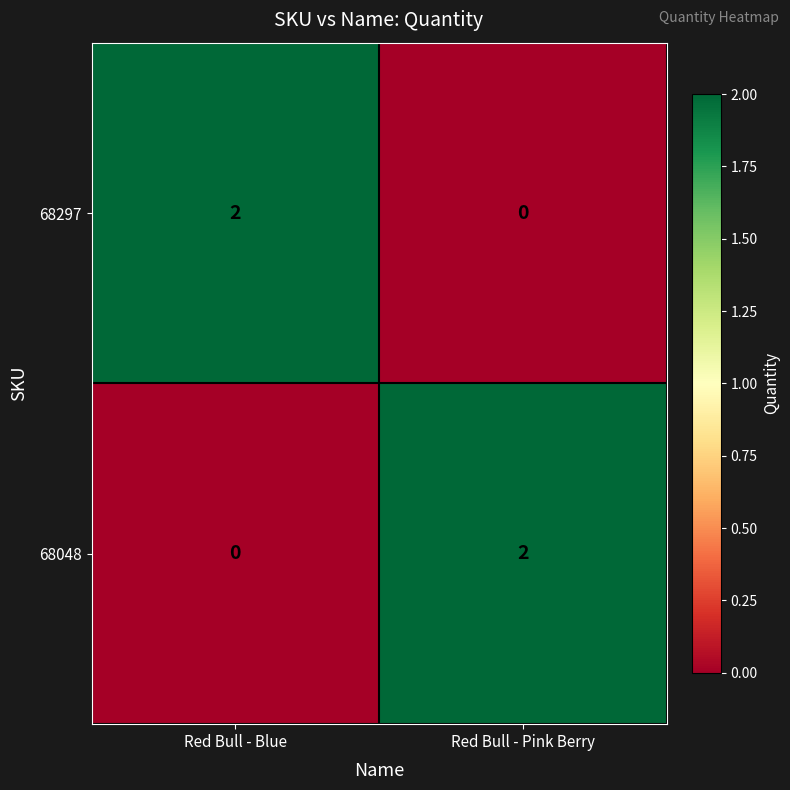

Reading left to right, what are all the values shown in this chart?

68297: Red Bull - Blue=2	Red Bull - Pink Berry=0
68048: Red Bull - Blue=0	Red Bull - Pink Berry=2